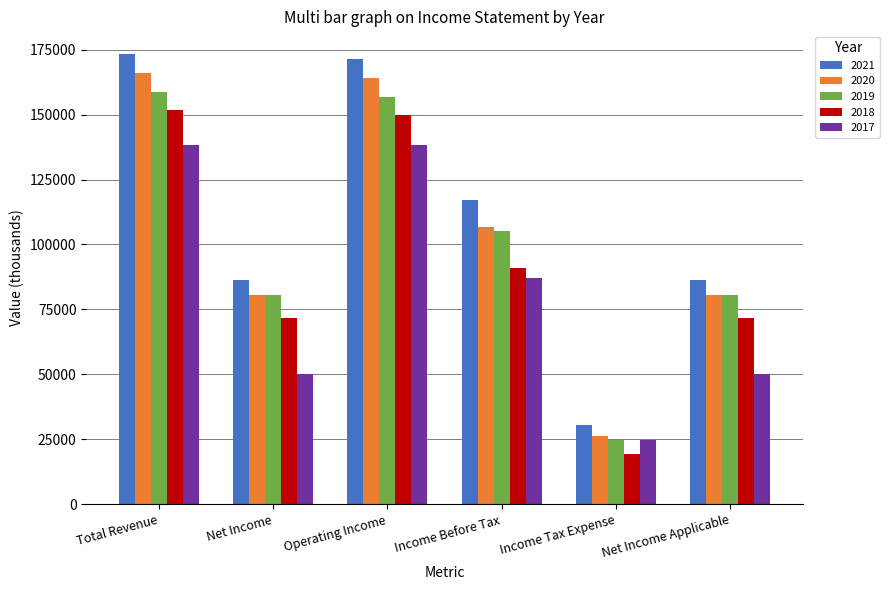

Is the value of 2020 at Operating Income greater than the value of 2017 at Net Income Applicable?

Yes